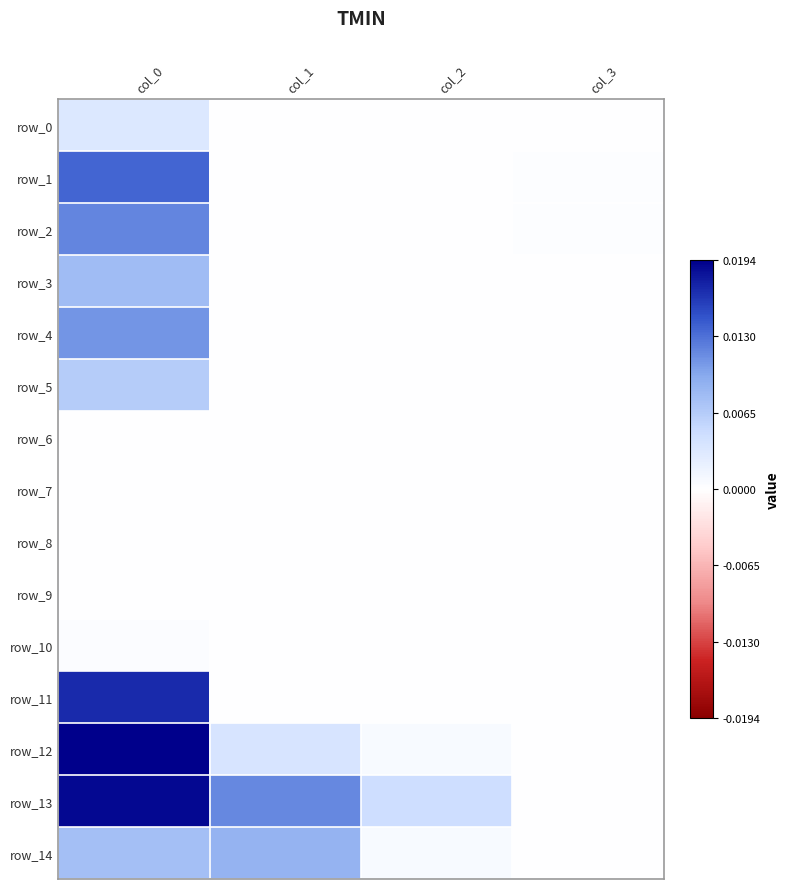

Which category has the highest value across all series?

col_0